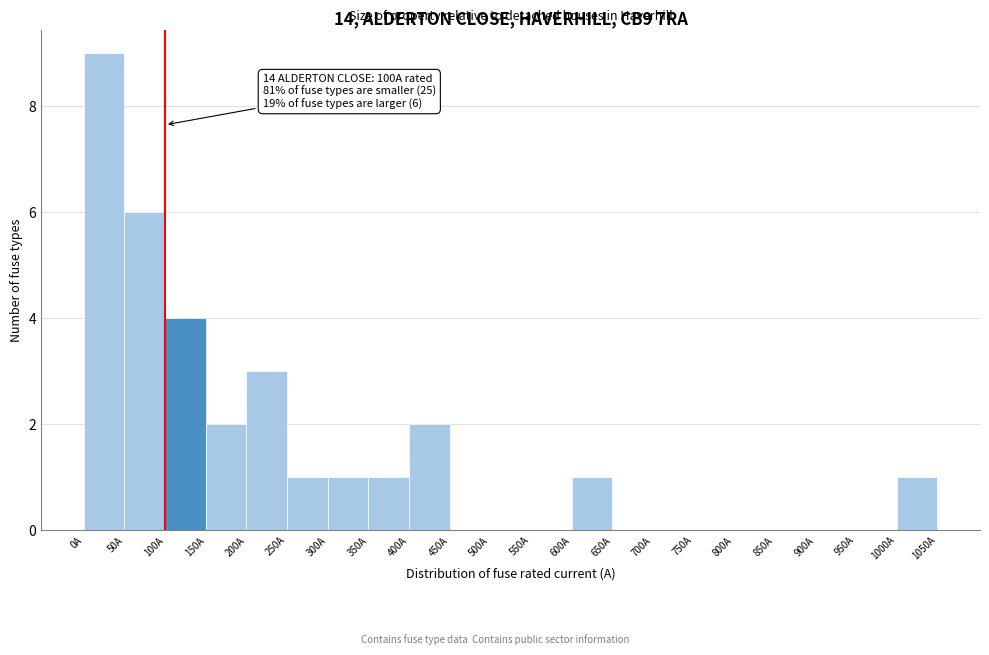

Which range on the x-axis has the tallest bar?

0 to 50